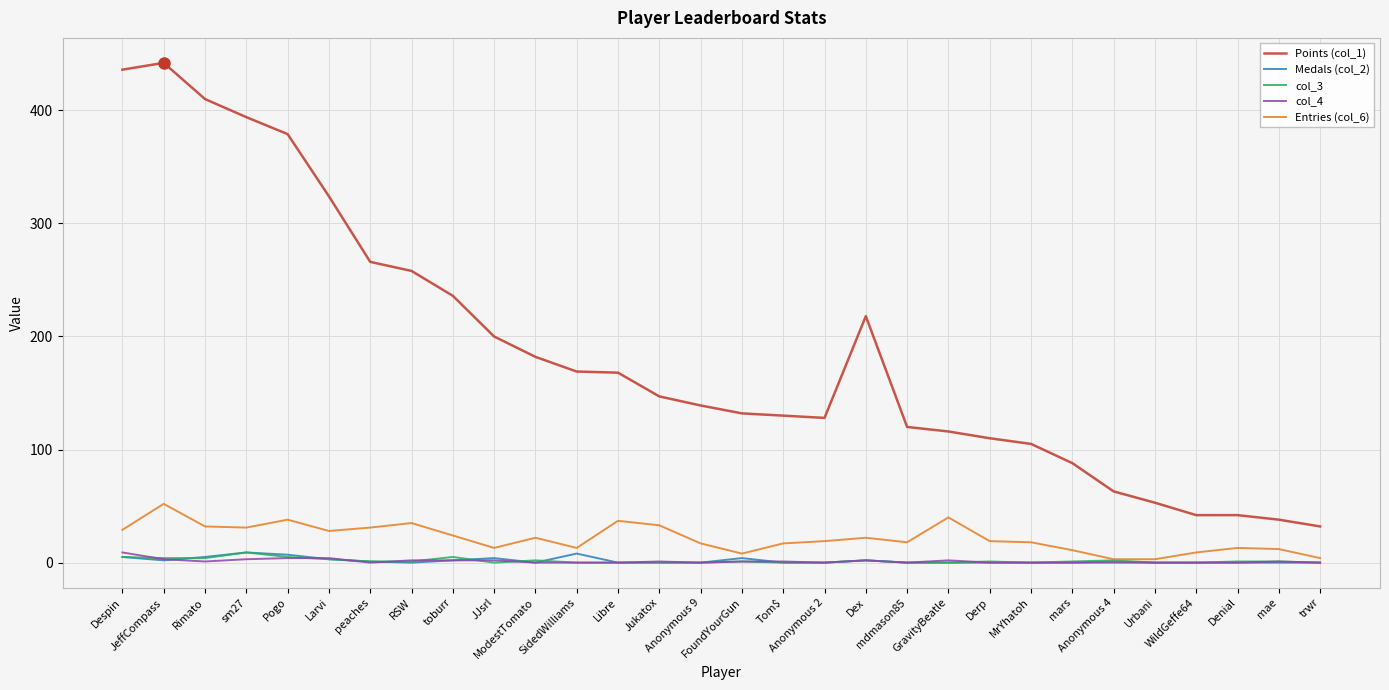

True or false: Points (col_1) and col_3 cross at least once.

False